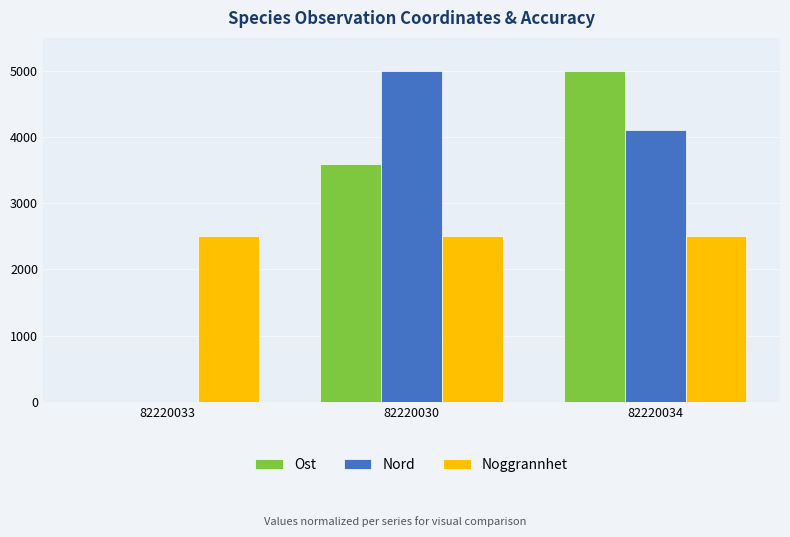

Reading left to right, transcribe all the data shown in this chart.

Ost: 0.0	3591.3	5000.0
Nord: 0.0	5000.0	4107.7
Noggrannhet: 2500.0	2500.0	2500.0